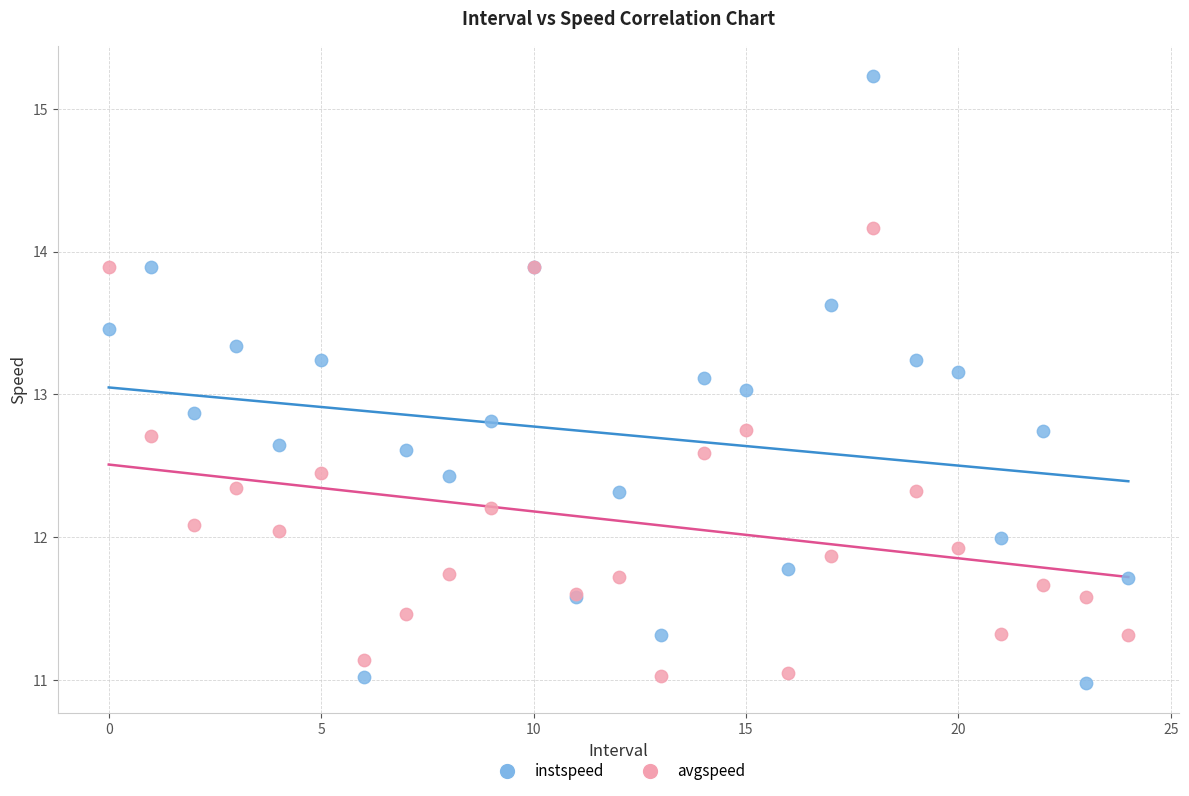

Which series reaches the maximum Y coordinate?

instspeed